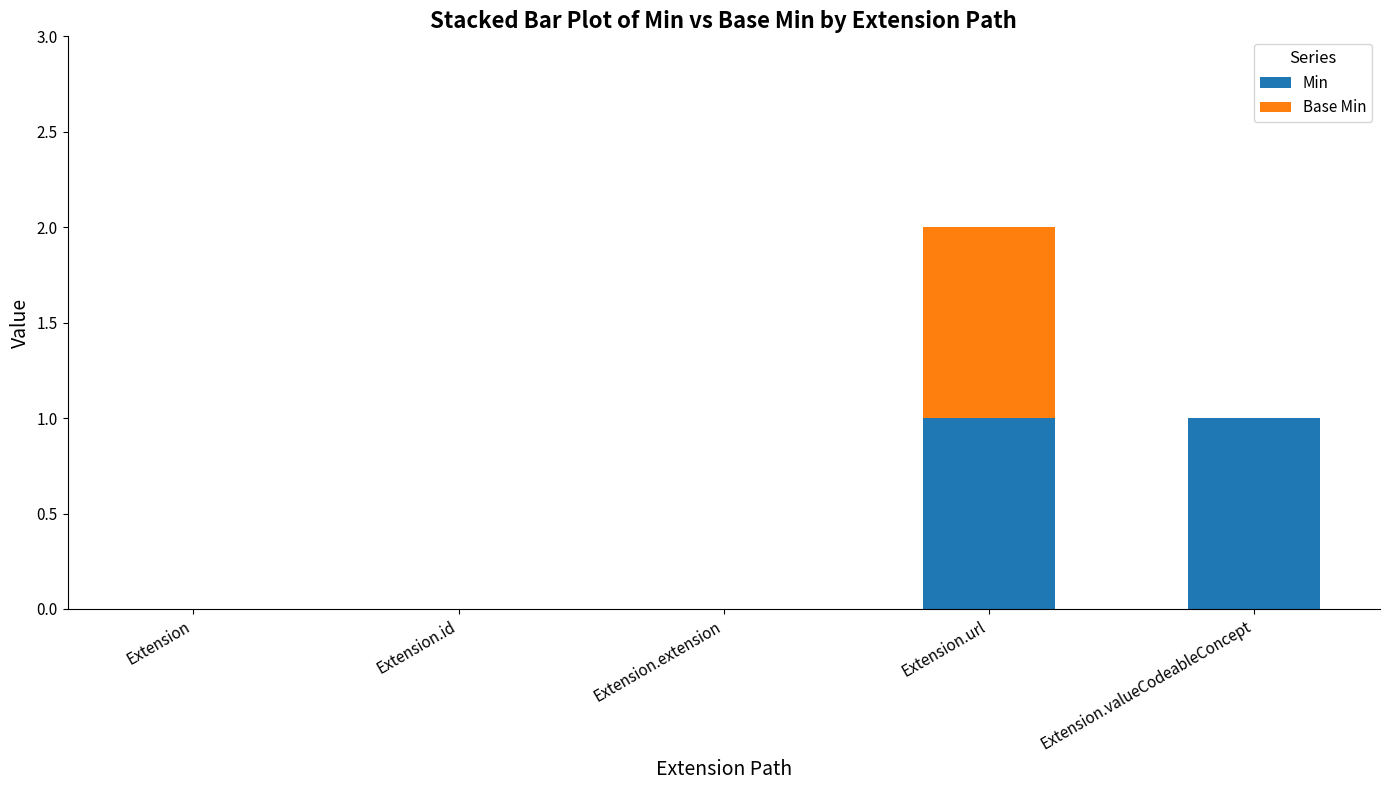

At which category is the sum across all series the highest?

Extension.url